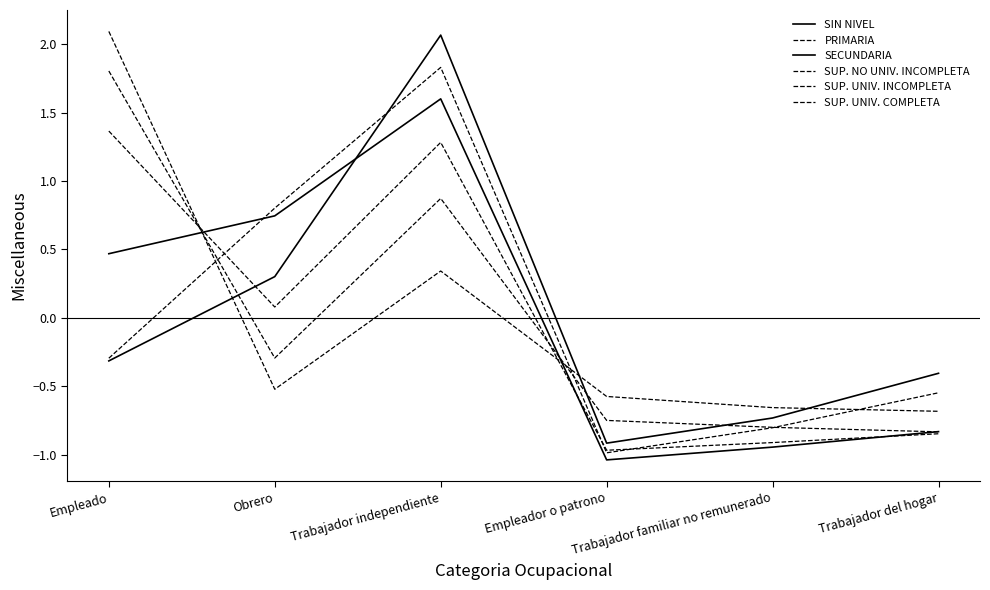

True or false: PRIMARIA has more than 1 interior local peaks.

False